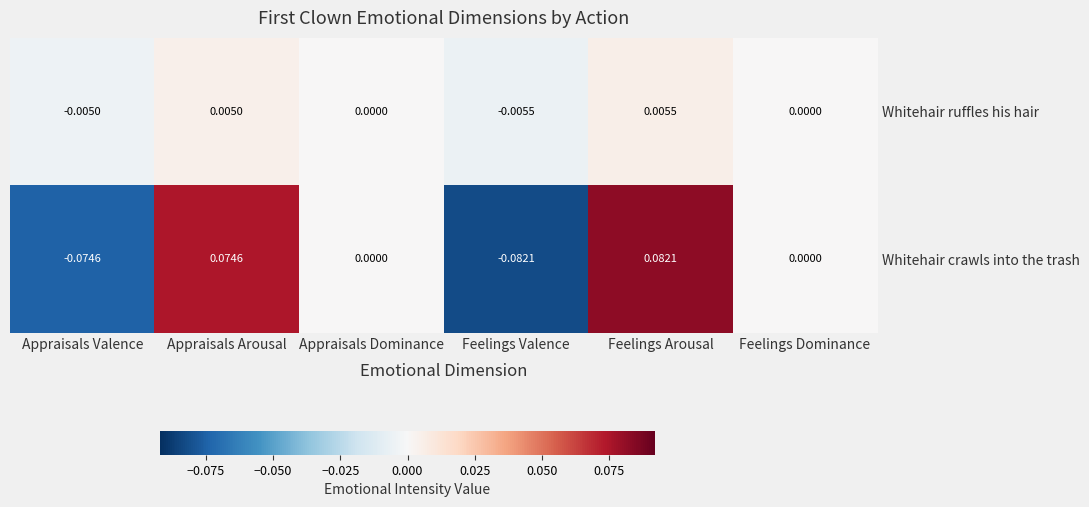

At which label does Whitehair ruffles his hair first exceed 0?

Appraisals Arousal